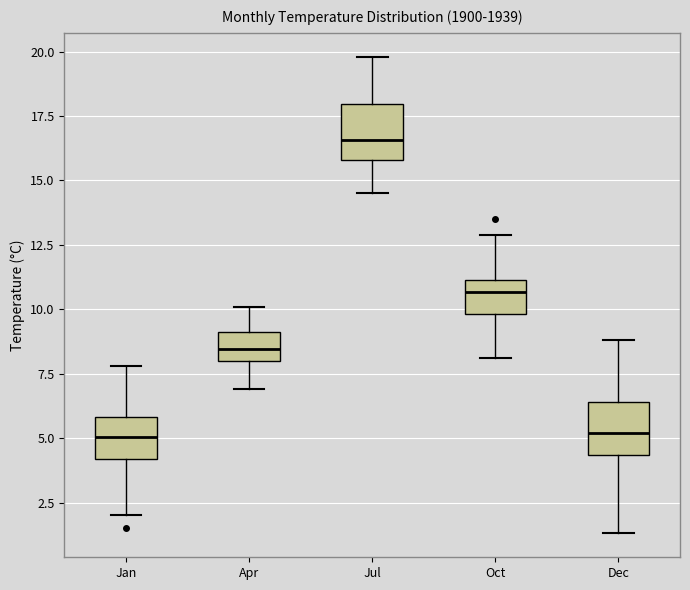

Reading left to right, read every box against the y-axis: the position of its median line, the range the box covers, and the ends of its whiskers. The values are not printed on the chart, so give them approximately, as read against the axis.

Jan: median 5.0, box 4.0 to 6.0, whiskers 2.0 to 8.0
Apr: median 8.5, box 8.0 to 9.0, whiskers 7.0 to 10.0
Jul: median 16.5, box 16.0 to 18.0, whiskers 14.5 to 20.0
Oct: median 10.5, box 10.0 to 11.0, whiskers 8.0 to 13.0
Dec: median 5.0, box 4.5 to 6.5, whiskers 1.5 to 9.0